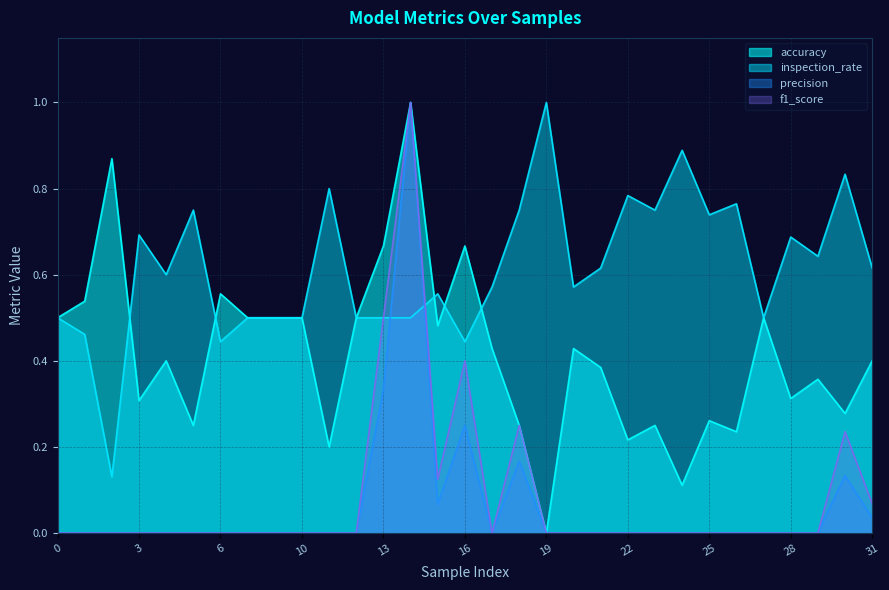

How many values in the precision series exceed 0?

7